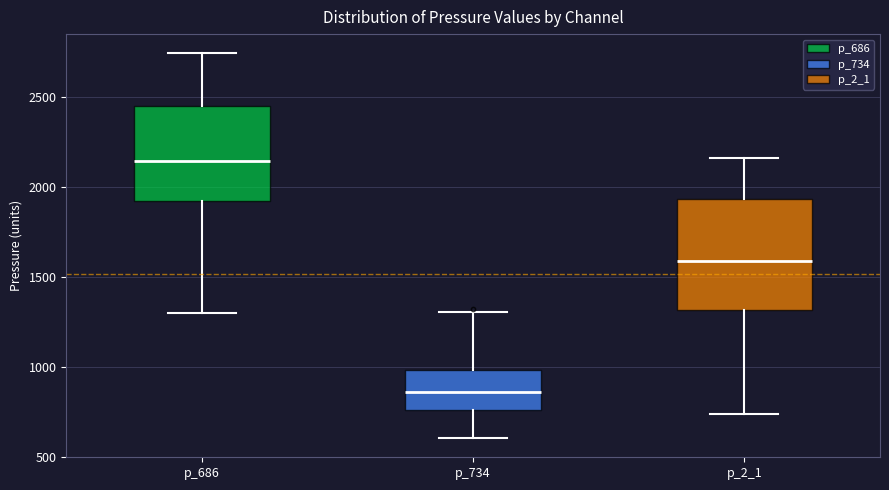

Reading left to right, read every box against the y-axis: the position of its median line, the range the box covers, and the ends of its whiskers. The values are not printed on the chart, so give them approximately, as read against the axis.

p_686: median 2150, box 1950 to 2450, whiskers 1300 to 2750
p_734: median 850, box 750 to 1000, whiskers 600 to 1300
p_2_1: median 1600, box 1300 to 1950, whiskers 750 to 2150